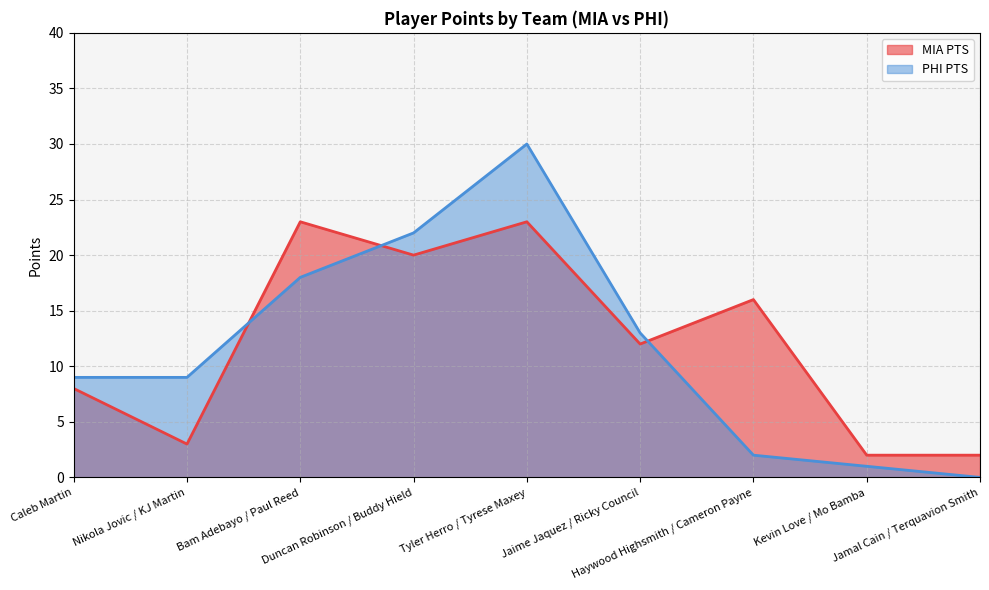

How many distinct data groups are displayed?

2